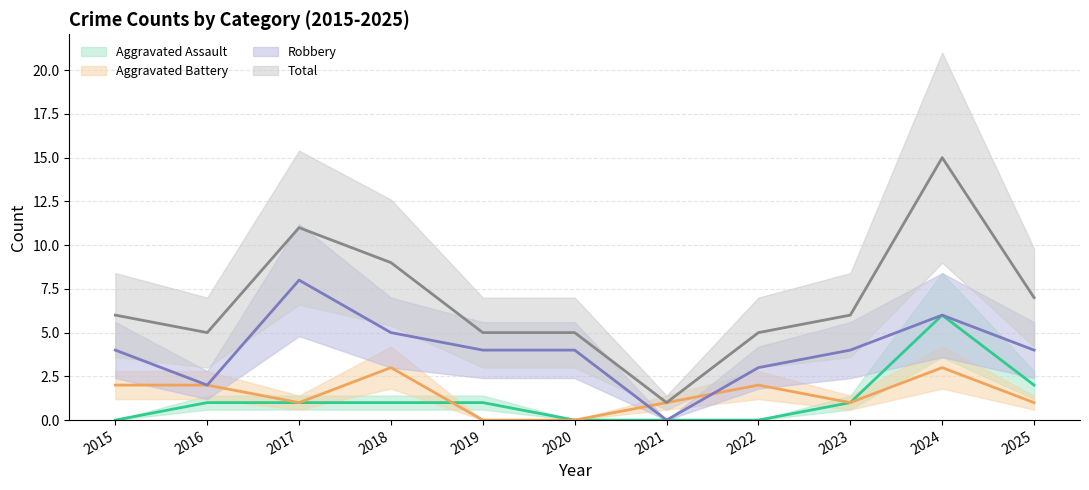

Which series has the largest range (max minus min)?

Total